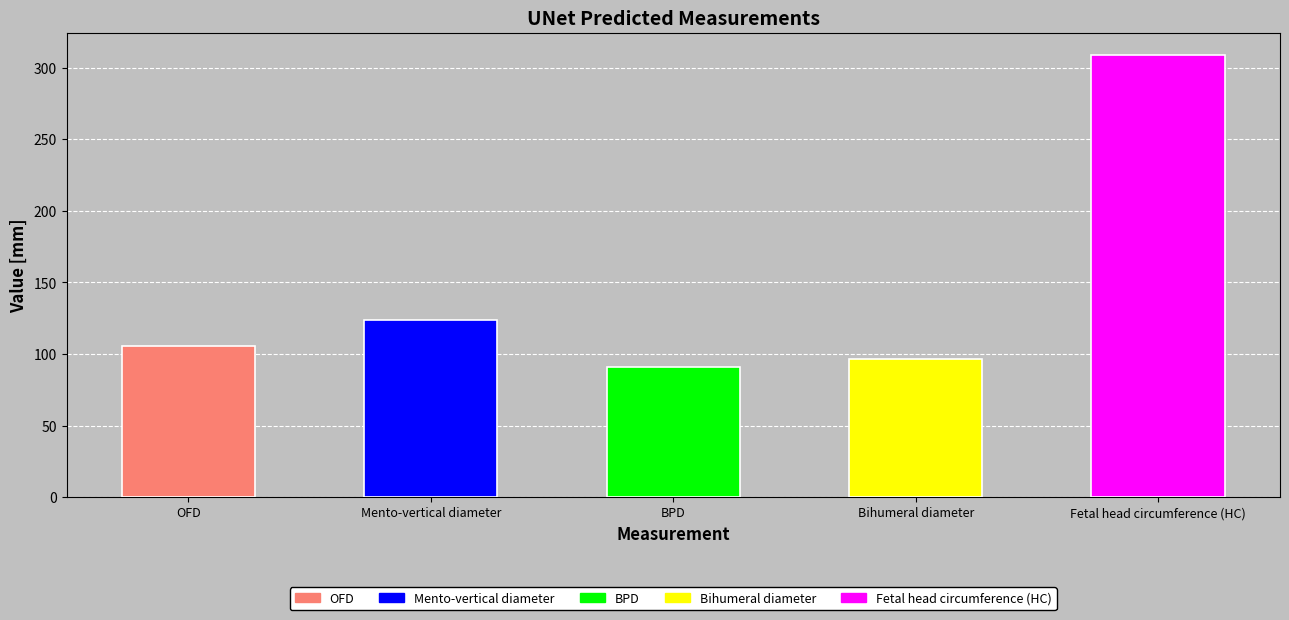

Where is the data nearest to the value 200?

Mento-vertical diameter